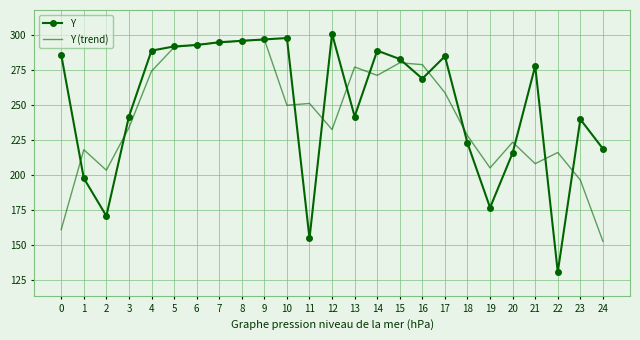

Reading left to right, list all the values displayed in this chart.

Y: 0=286.0	1=198.0	2=171.0	3=242.0	4=289.0	5=292.0	6=293.0	7=295.0	8=296.0	9=297.0	10=298.0	11=155.0	12=301.0	13=242.0	14=289.0	15=283.0	16=269.0	17=285.0	18=223.0	19=177.0	20=216.0	21=278.0	22=131.0	23=240.0	24=219.0
Y (trend): 0=161.3	1=218.3	2=203.7	3=234.0	4=274.3	5=291.3	6=293.3	7=294.7	8=296.0	9=297.0	10=250.0	11=251.3	12=232.7	13=277.3	14=271.3	15=280.3	16=279.0	17=259.0	18=228.3	19=205.3	20=223.7	21=208.3	22=216.3	23=196.7	24=153.0